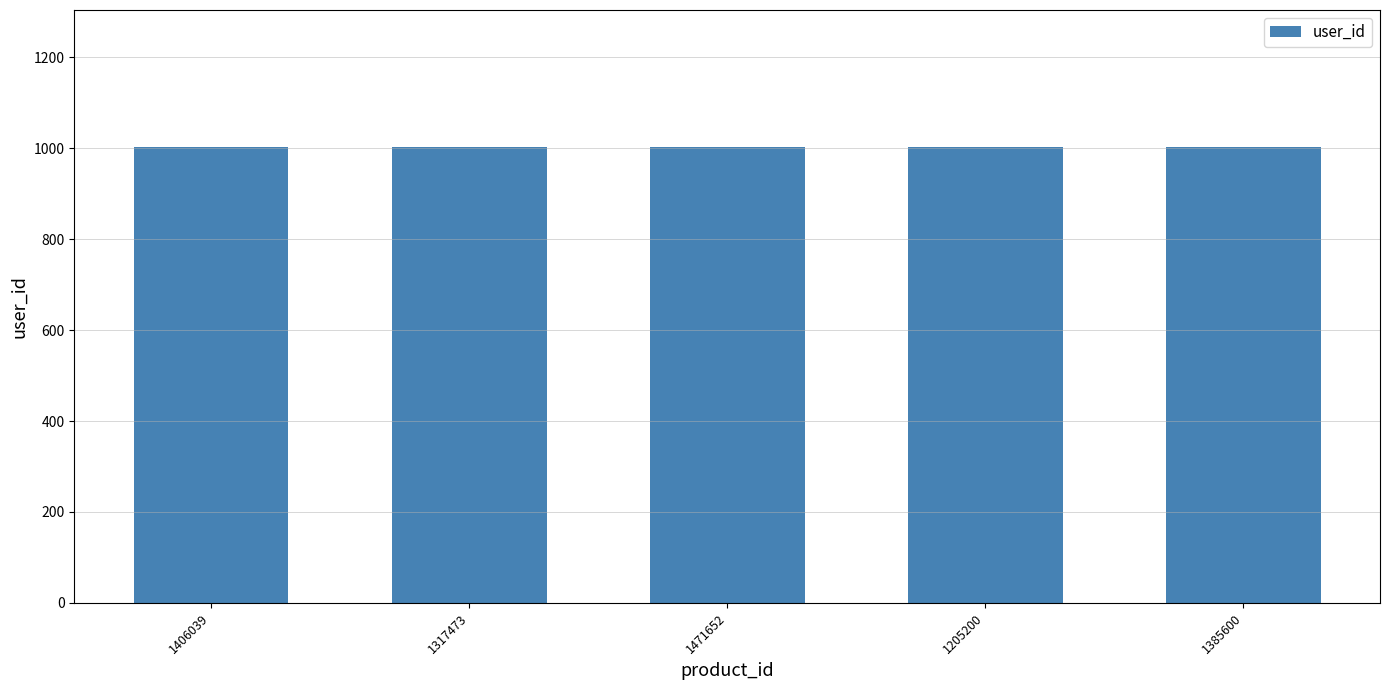

What is the label of the 2nd bar from the right?

1205200